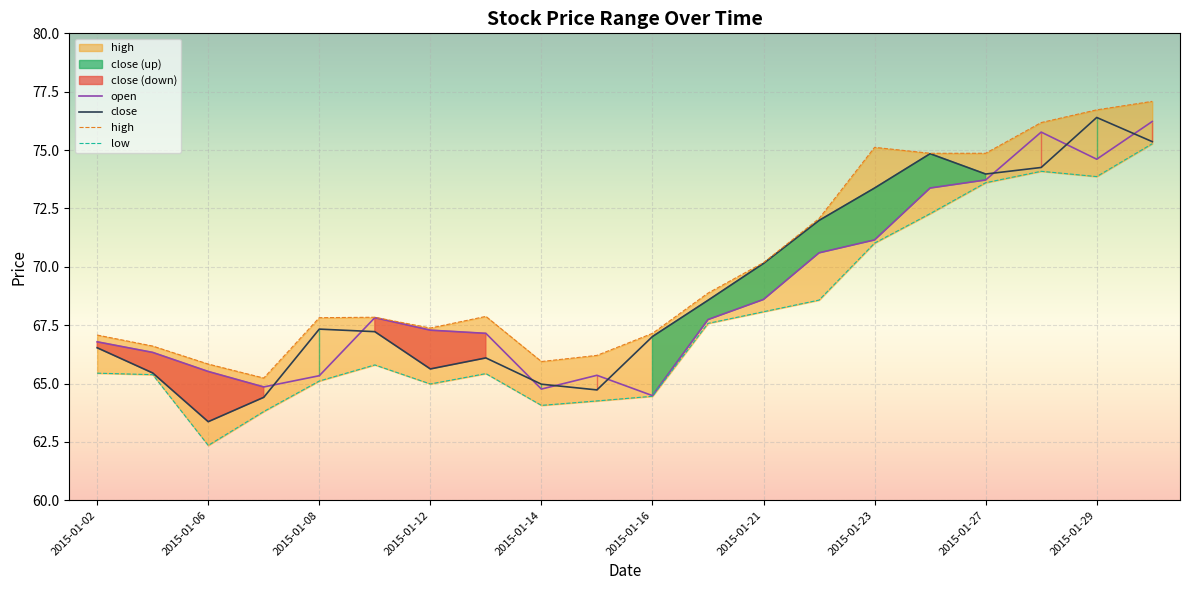

What is the value of the low point at the 17th from the left?

73.6